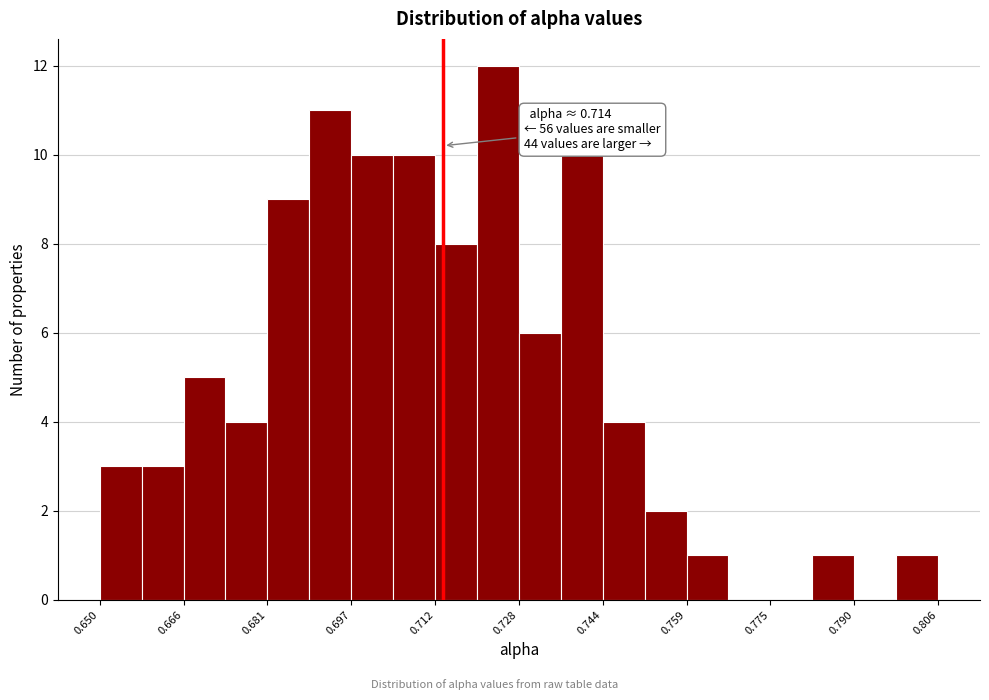

Around what value on the x-axis is the tallest bar? Give the approximate position of its centre, as read against the axis.

0.724